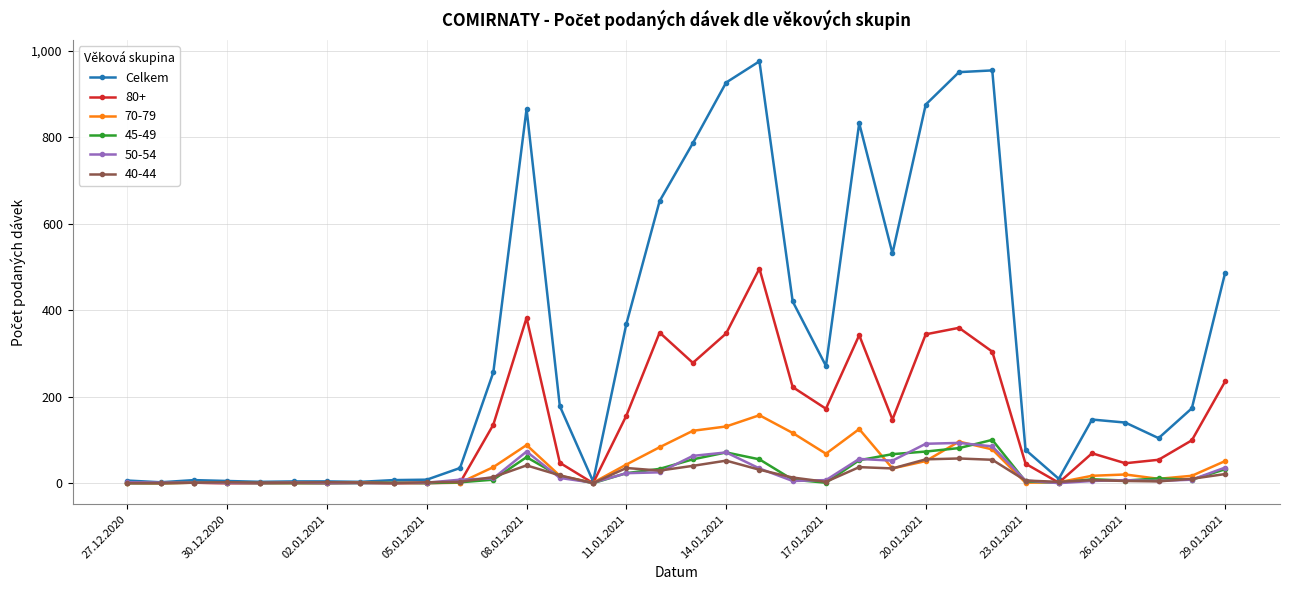

What is the maximum value shown in the chart?

975